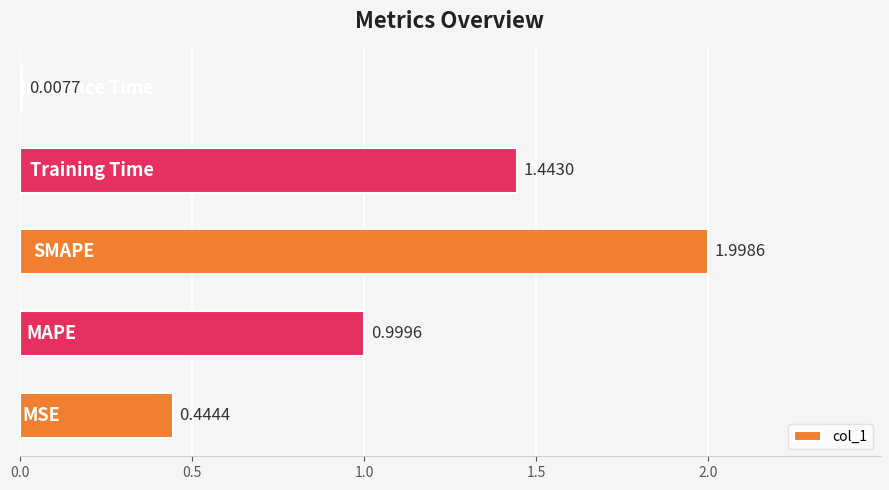

What is the difference between the second highest and second lowest values?

1.0